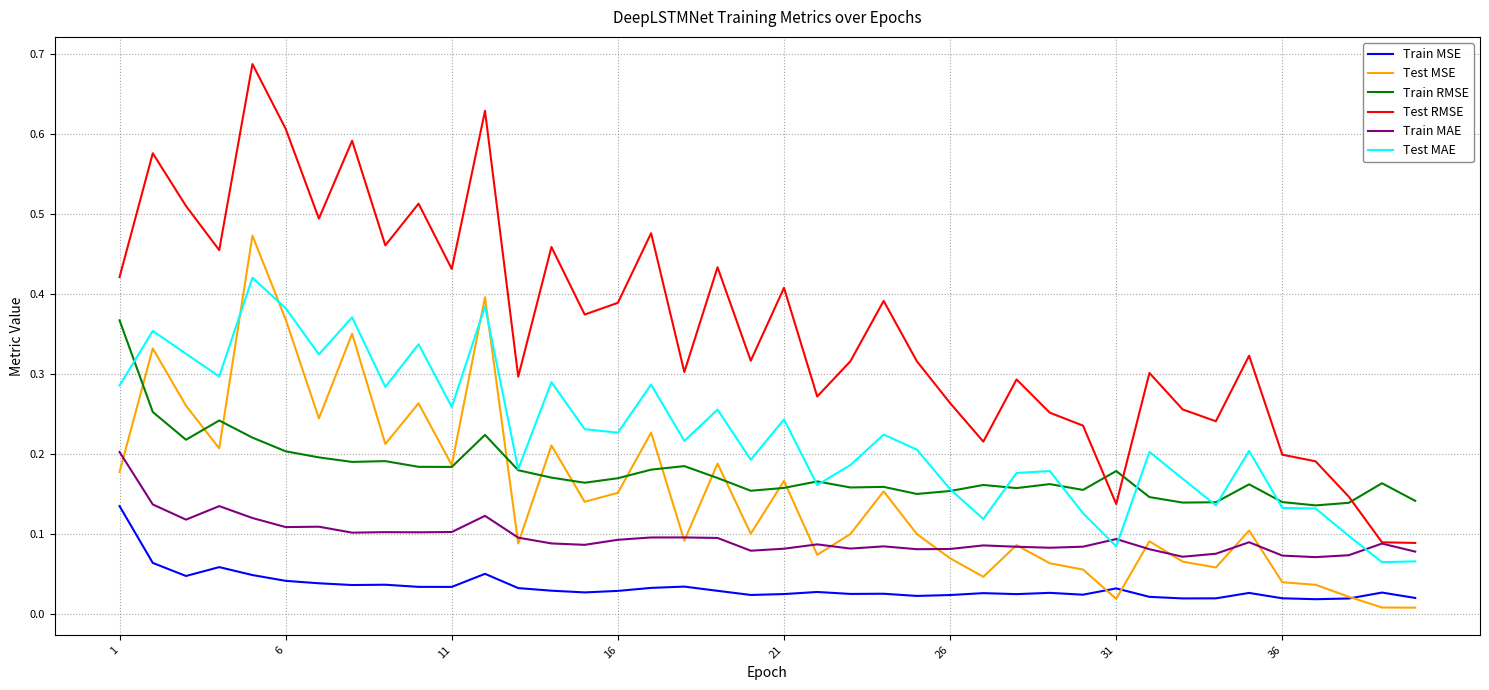

Which series has the largest total across all categories?

Test RMSE